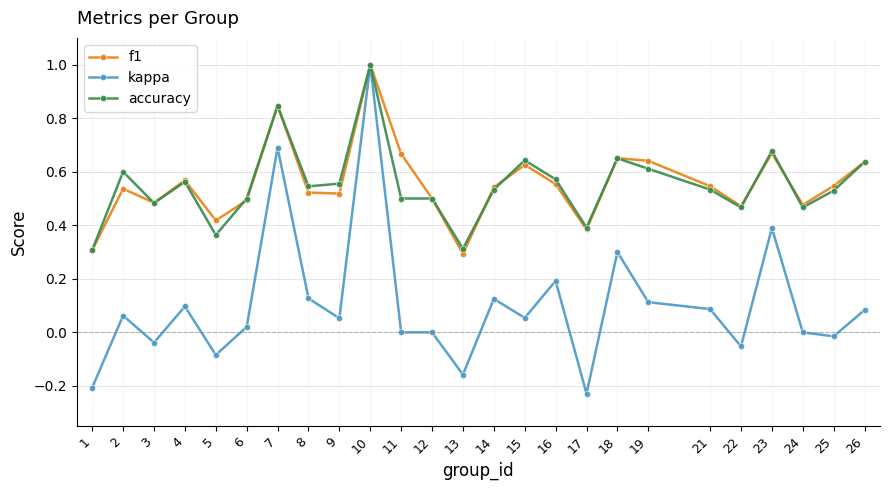

At which category does accuracy reach its first local peak?

2